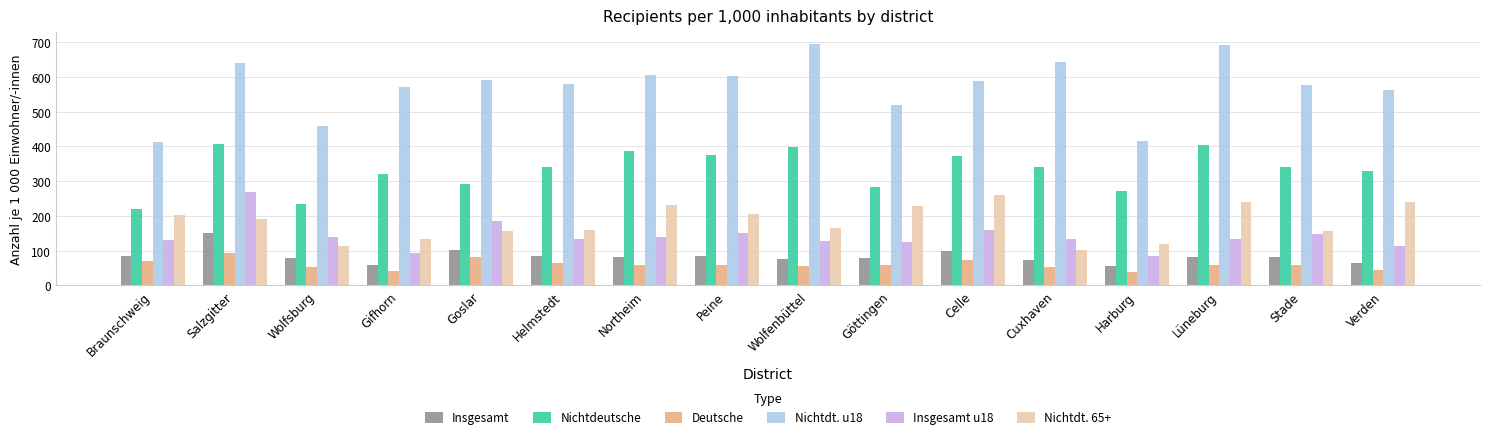

What is the difference between the maximum and minimum values in the Nichtdeutsche series?

188